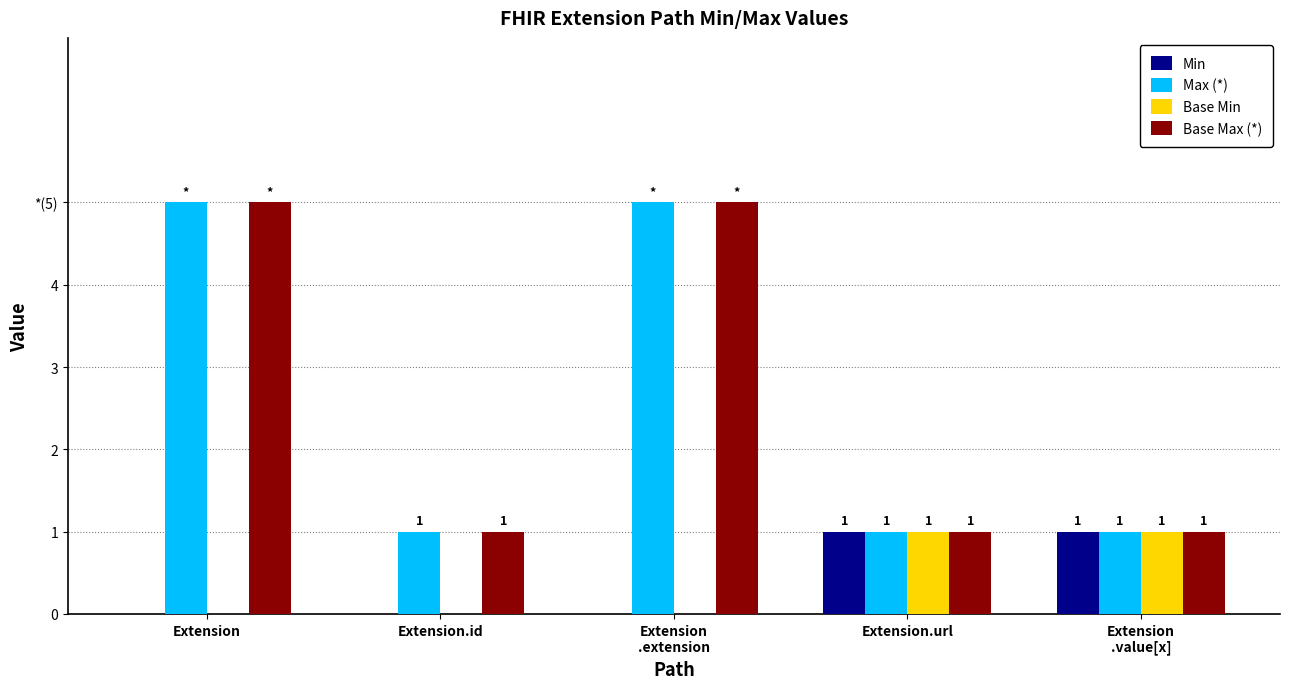

What value does the Max (*) series have at Extension
.value[x]?

1